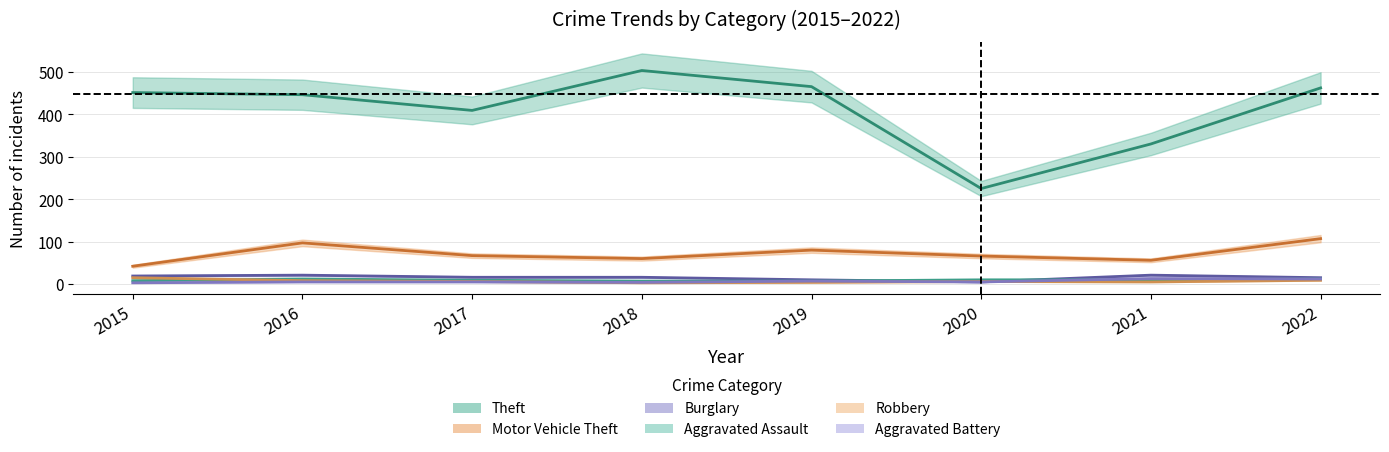

Is it true that Motor Vehicle Theft equals 118 at 2019?

False